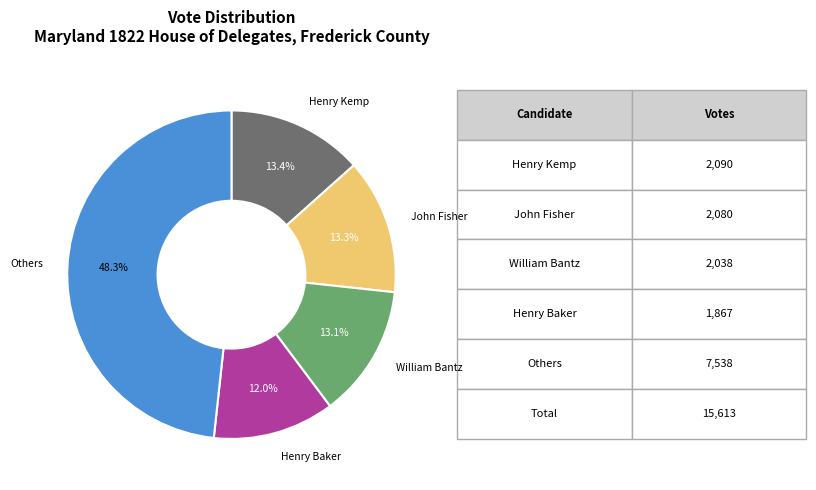

How many slices are in this pie chart?

5